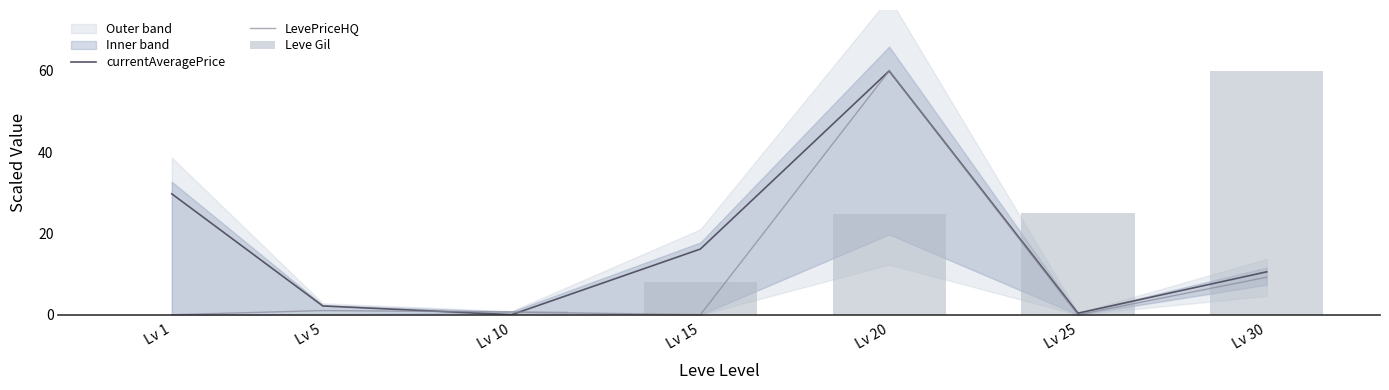

True or false: currentAveragePrice has a value of 0.0 at Lv 10.

True